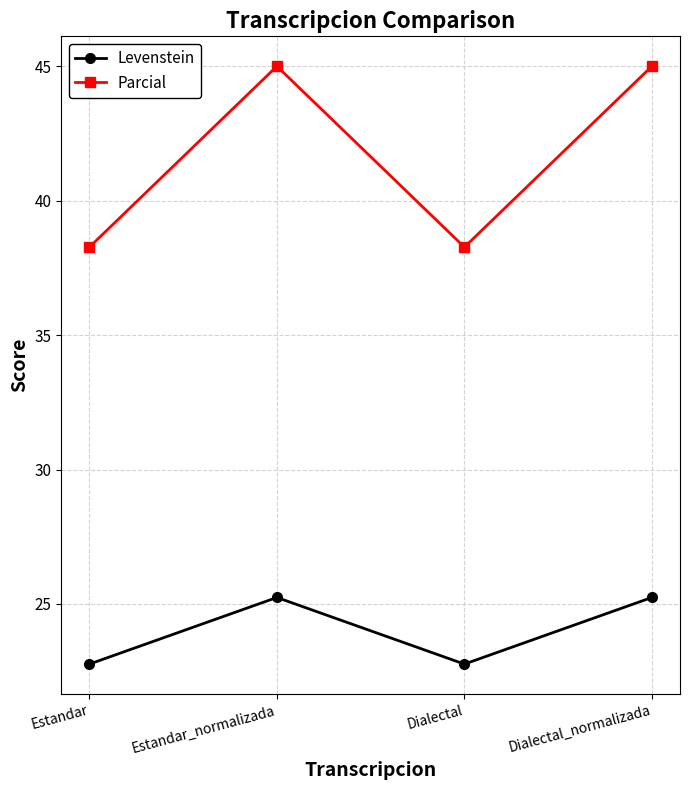

What are all the series names shown in the legend?

Levenstein, Parcial